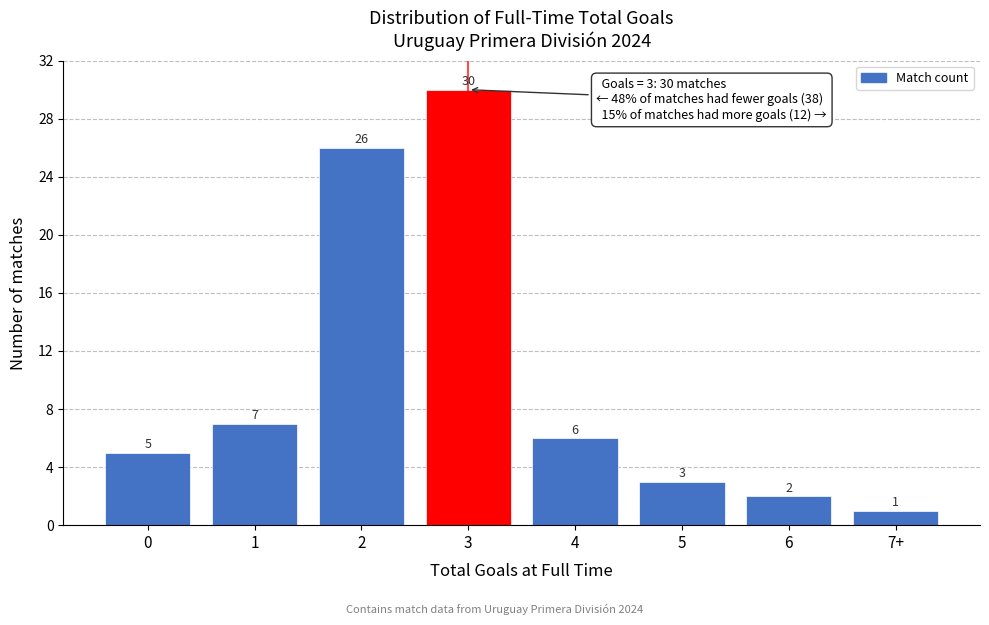

Reading right to left, extract all data points from this chart.

1	2	3	6	30	26	7	5